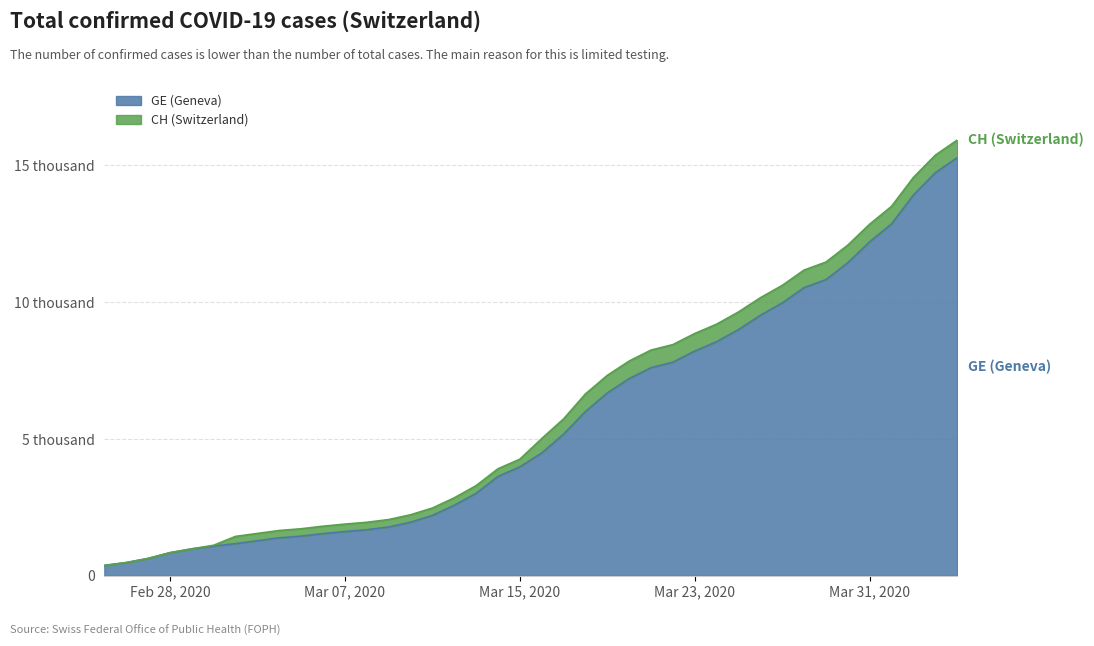

Does the chart display data point markers on the line(s)?

No